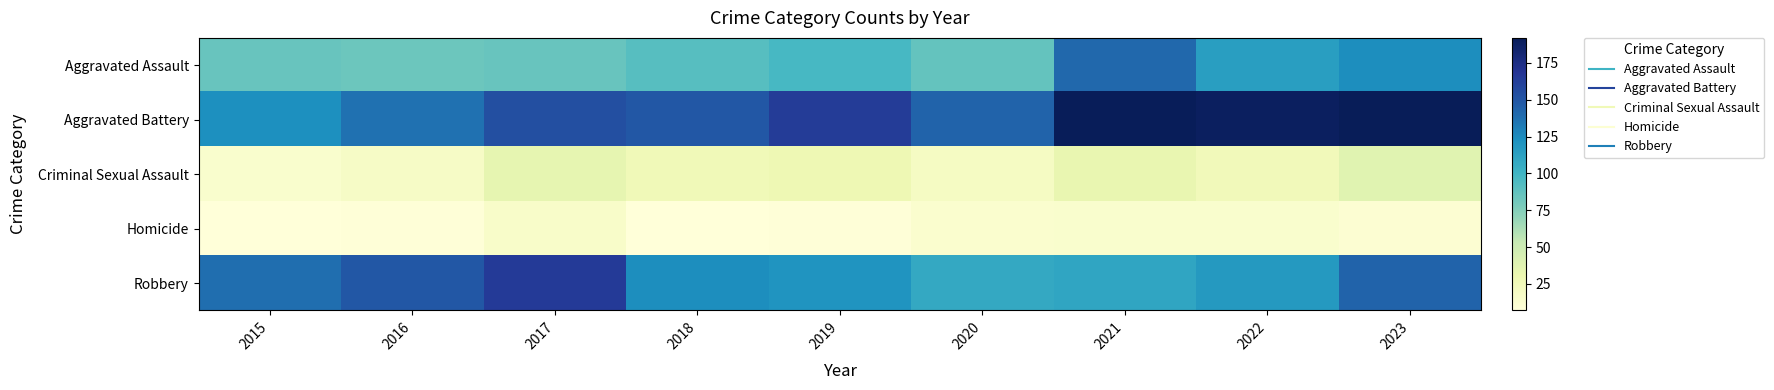

What is the maximum value shown in the chart?

192